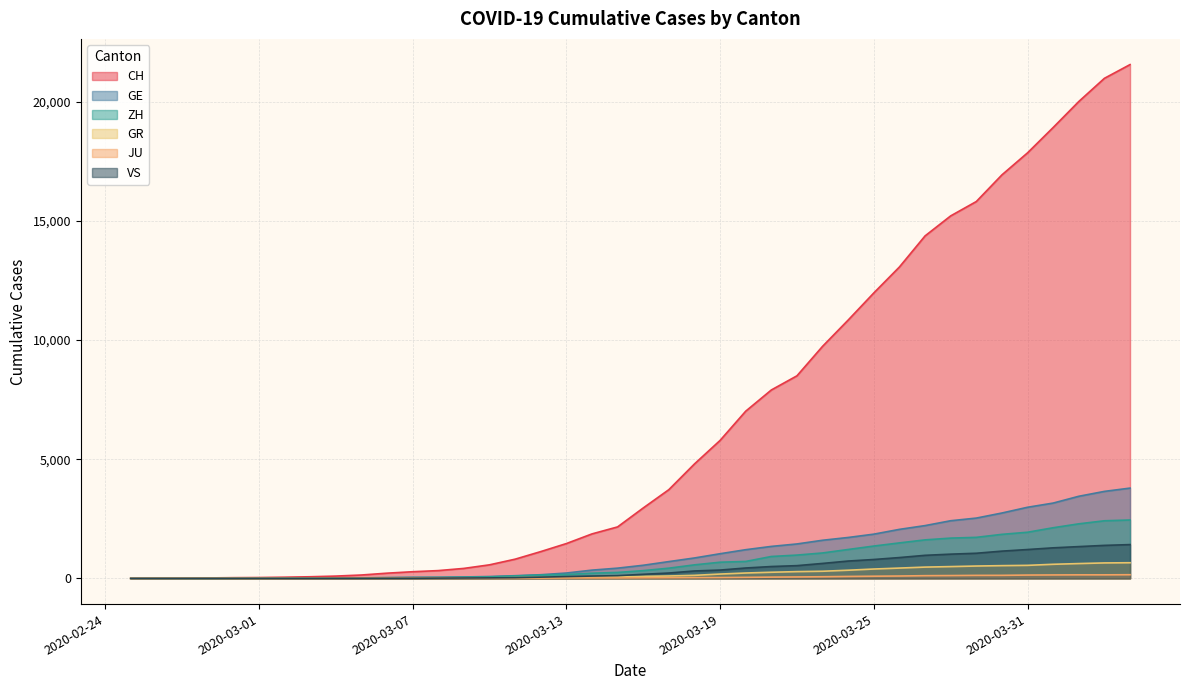

Reading left to right, list all the values displayed in this chart.

CH: 0	4	8	20	30	36	50	69	97	142	219	280	327	419	569	806	1124	1461	1866	2160	2954	3722	4801	5788	7014	7904	8498	9735	10838	11975	13064	14367	15207	15809	16928	17852	18915	20005	20978	21554
GE: 0	1	1	5	9	10	11	14	16	20	30	43	45	60	79	113	154	225	347	430	551	705	857	1035	1204	1342	1445	1600	1717	1856	2057	2215	2419	2530	2743	2984	3160	3445	3650	3788
ZH: 0	0	2	2	6	7	10	13	15	23	29	34	40	49	62	101	140	163	218	250	326	429	568	679	711	919	978	1067	1213	1357	1489	1616	1690	1722	1848	1936	2125	2289	2417	2450
GR: 0	2	2	6	6	6	9	9	12	14	16	17	18	18	22	31	43	53	56	71	84	101	128	182	226	258	284	300	343	393	433	474	495	519	535	547	592	622	649	657
JU: 0	0	1	1	1	1	1	2	2	4	4	5	5	7	7	7	12	17	18	19	25	29	32	36	44	54	61	69	82	92	100	114	119	127	128	140	145	149	149	154
VS: 0	0	0	1	1	2	3	3	4	5	6	7	12	17	22	30	53	76	98	115	172	225	312	349	436	498	535	628	728	793	874	968	1017	1055	1144	1211	1282	1334	1385	1418